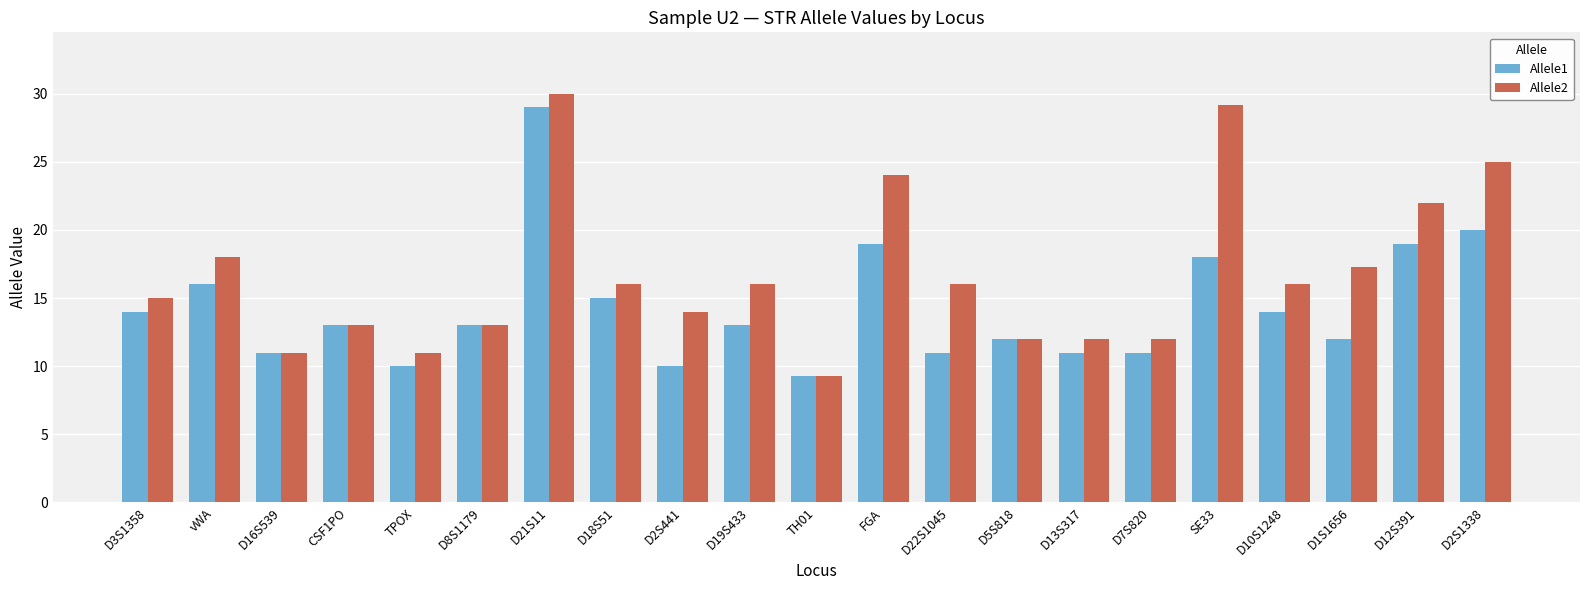

How many bars are there in total?

42